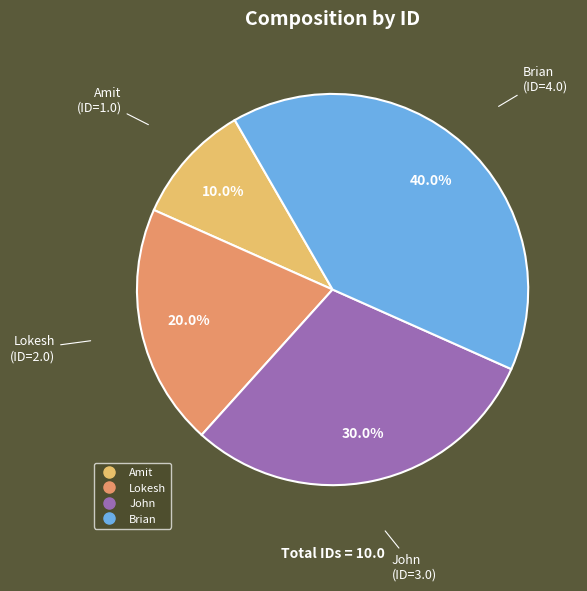

How many slices are in this pie chart?

4